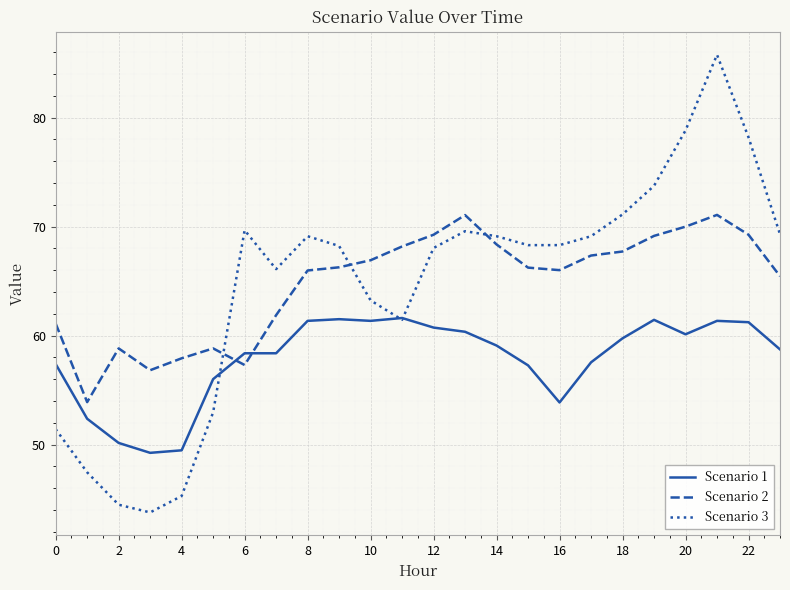

Rank the series by their maximum value, from lowest to highest.

Scenario 1, Scenario 2, Scenario 3